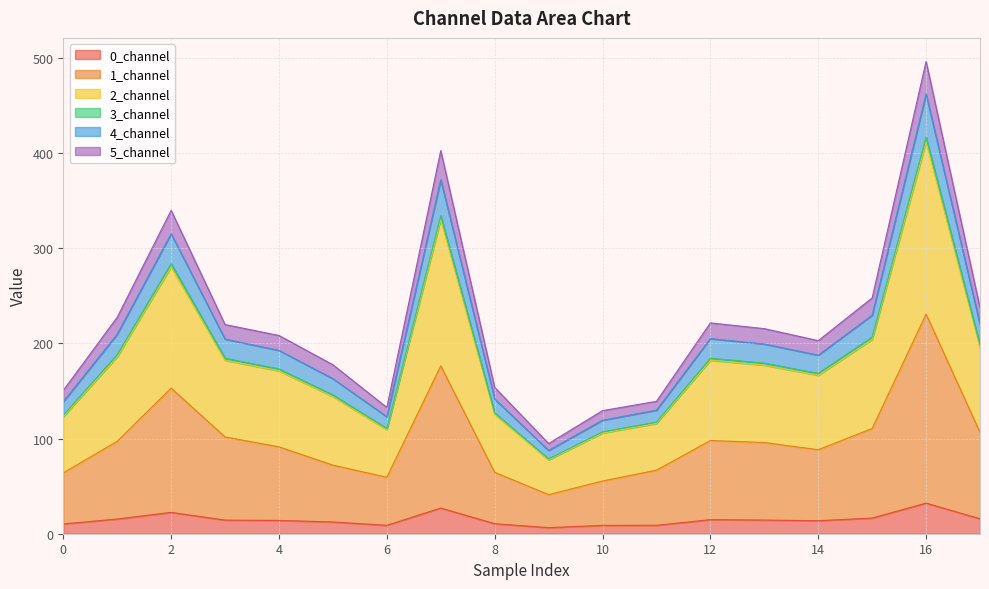

Does the chart have visible grid lines?

Yes